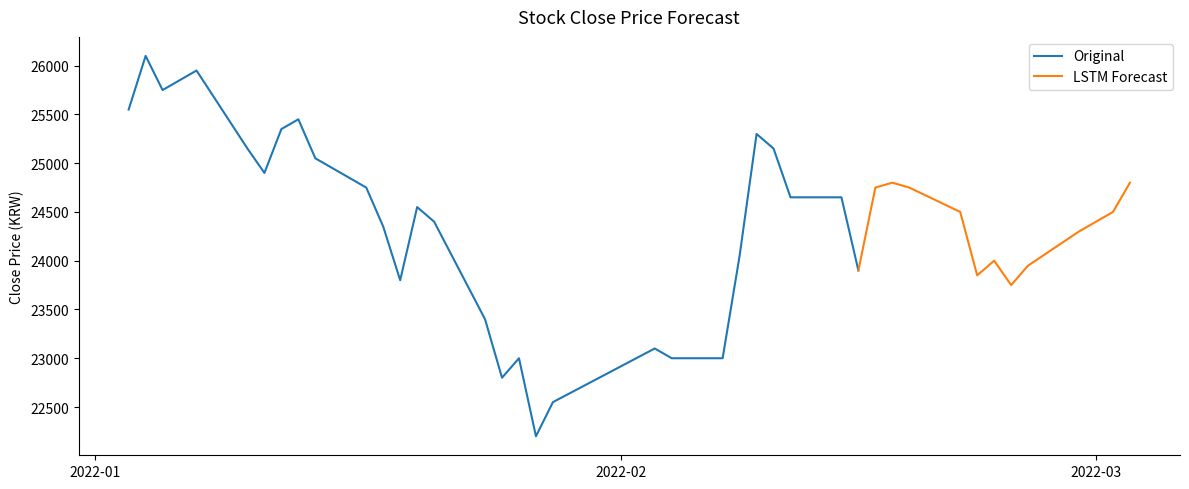

The value at 2022-02-16 is 40664. True or false?

False